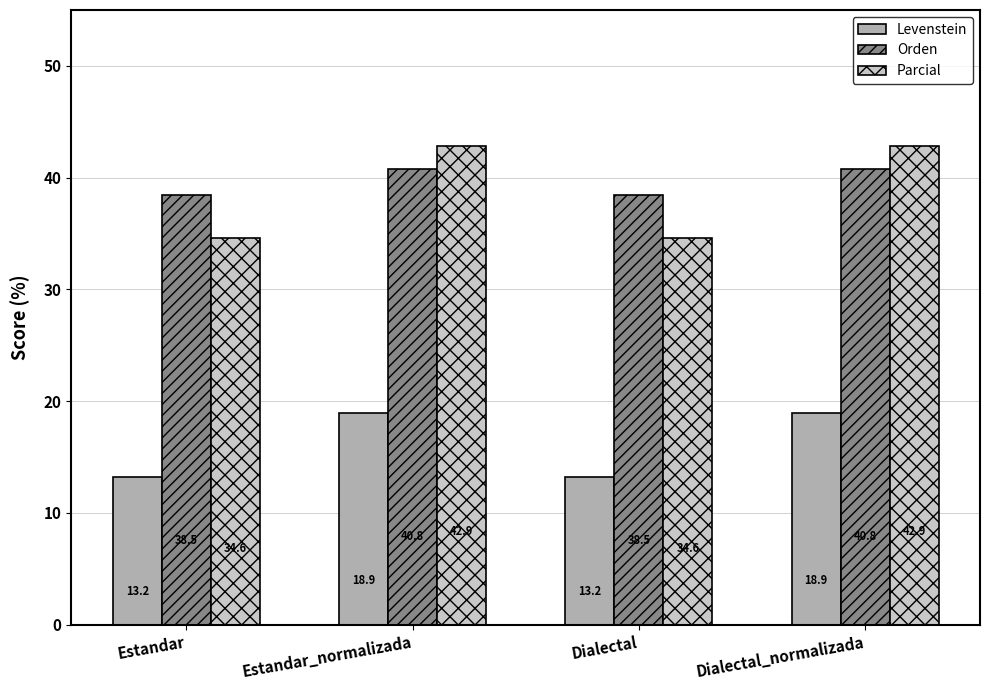

Where does the Levenstein series first go above 18?

Estandar_normalizada